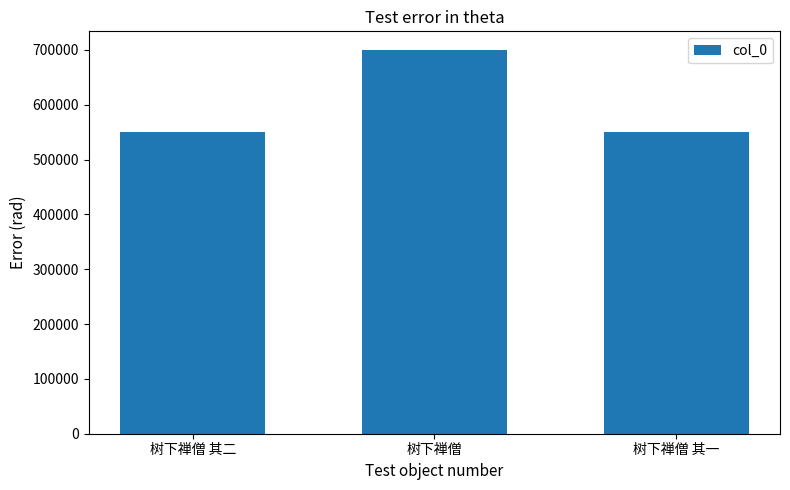

Is it true that the value at 树下禅僧 is 293994?

False